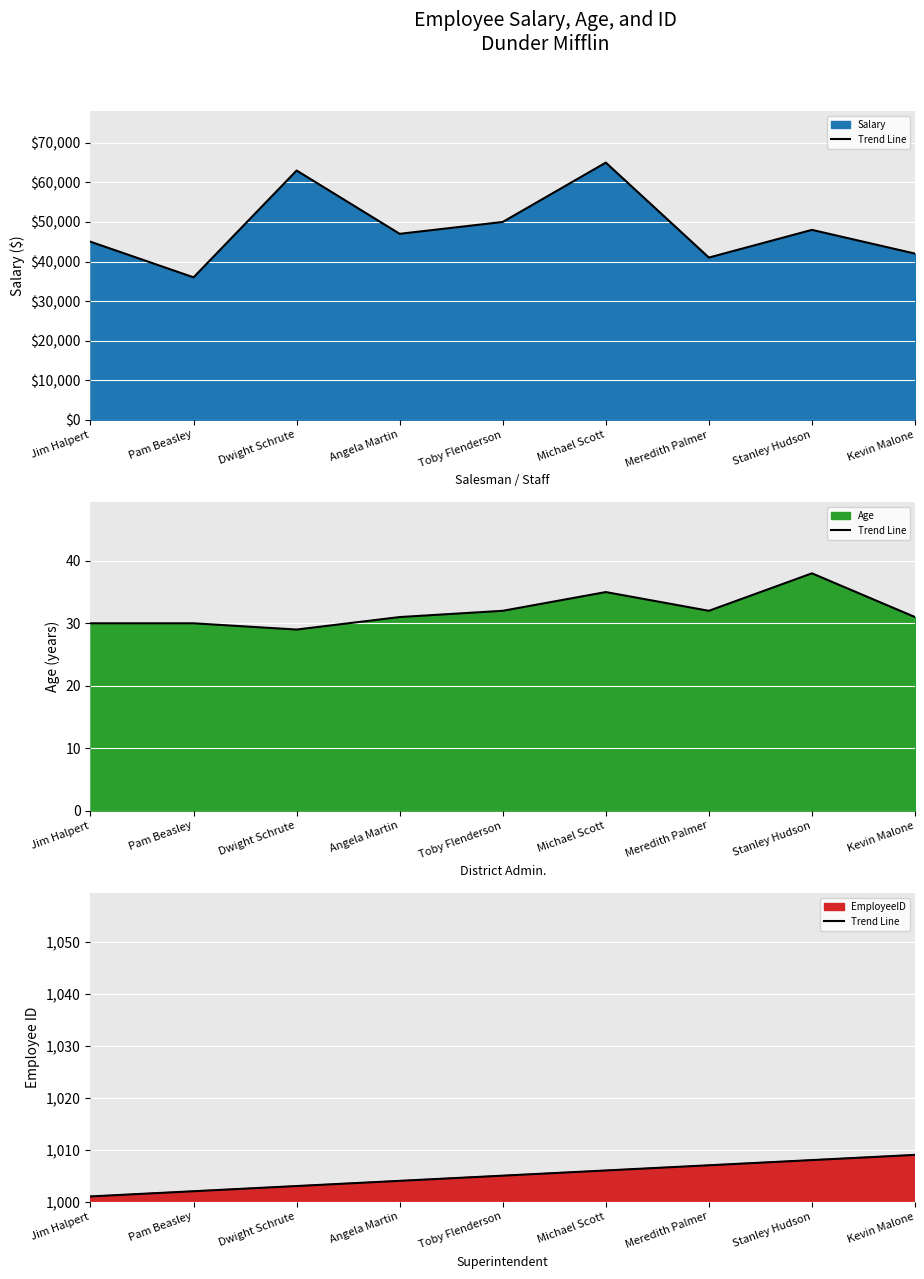

What is the sum of all values?

9045